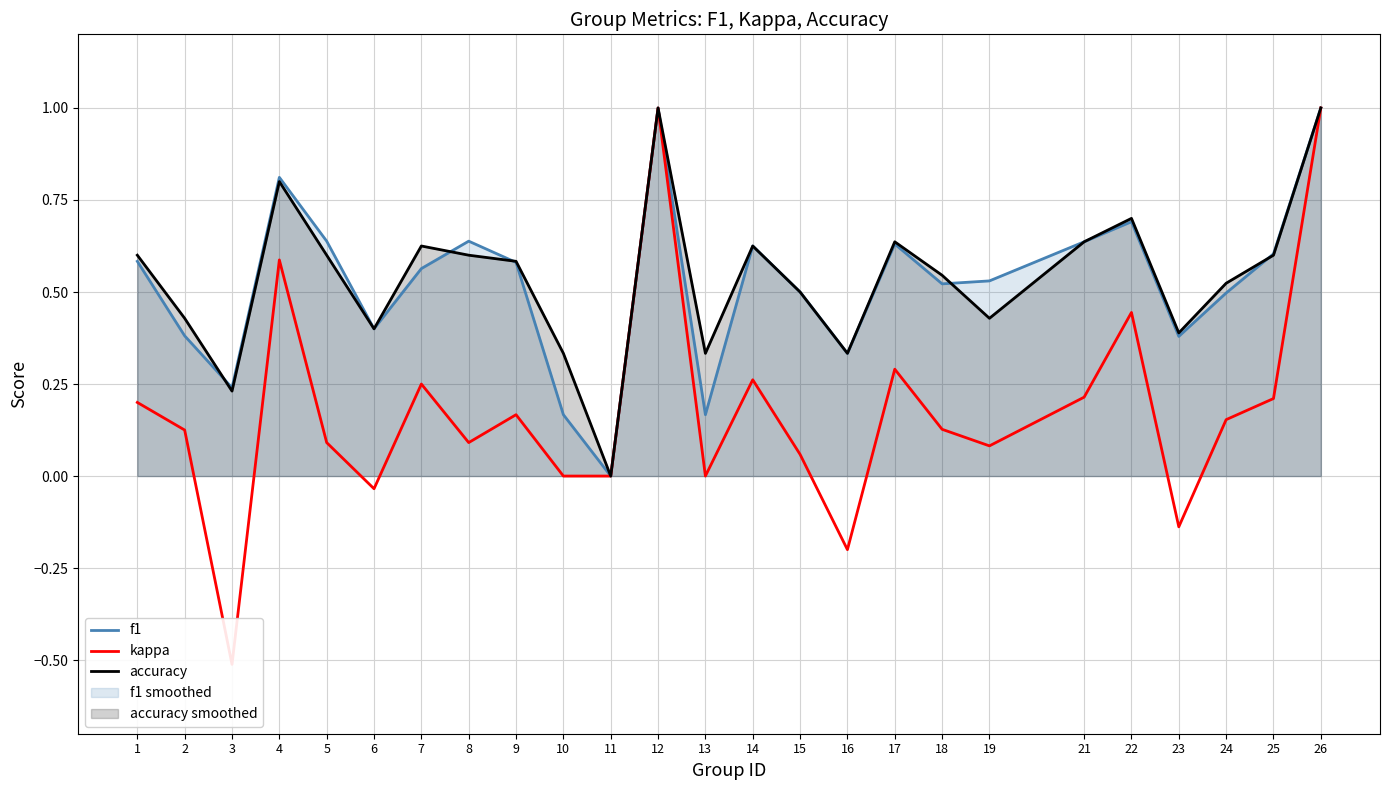

At how many categories does at least one series exceed 0?

24